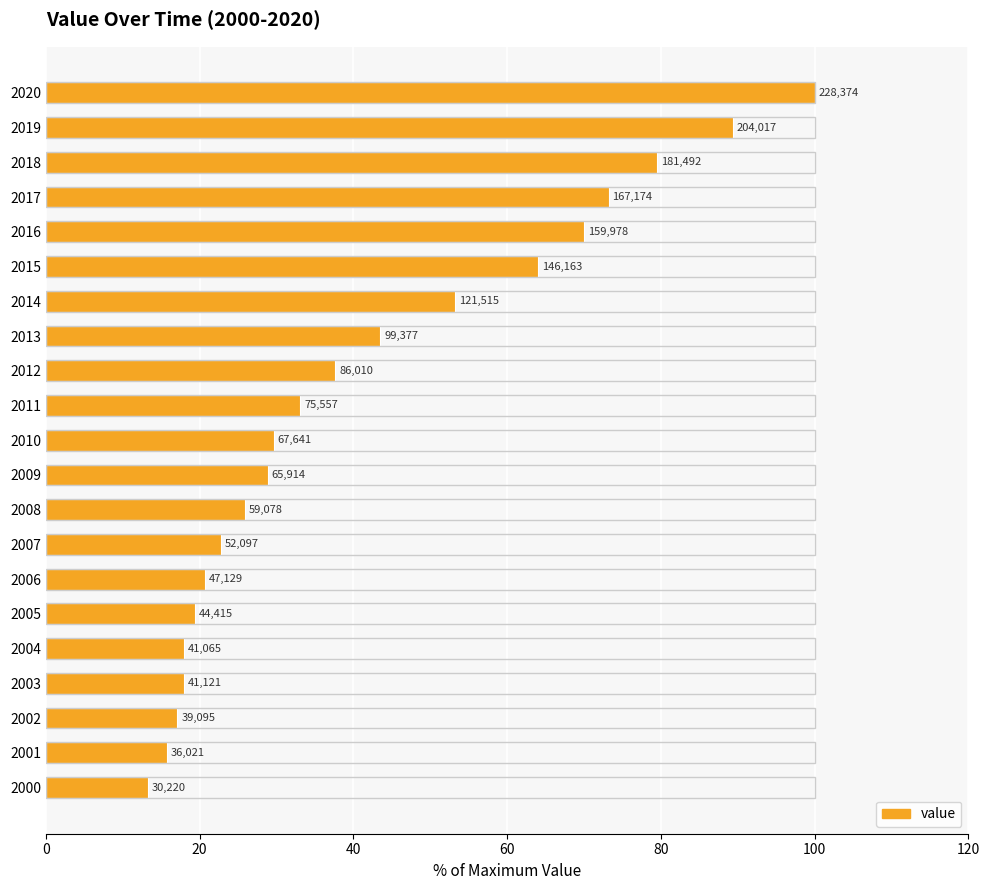

What is the average value?

41.6